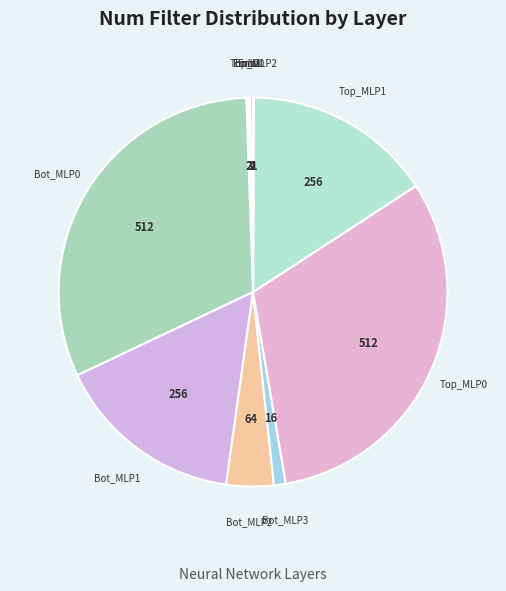

How many segments does this pie chart have?

10